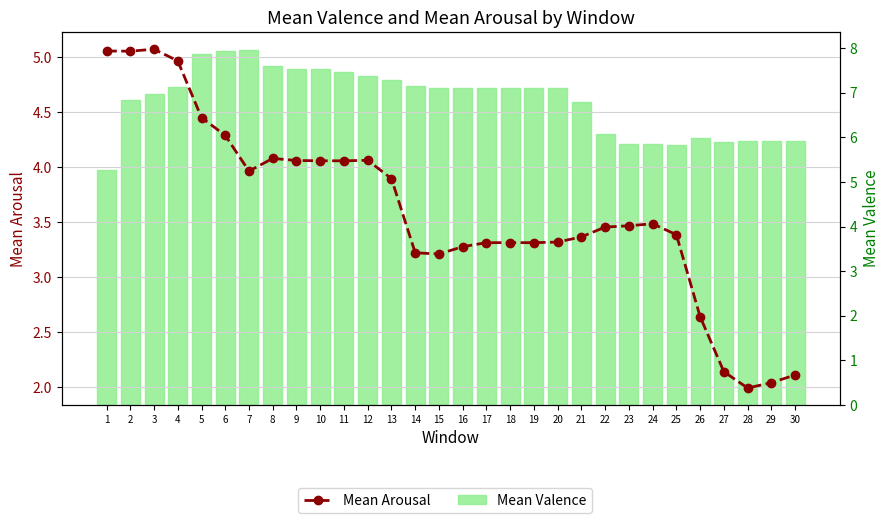

The value of Mean Valence at 7 is 8.0. True or false?

True